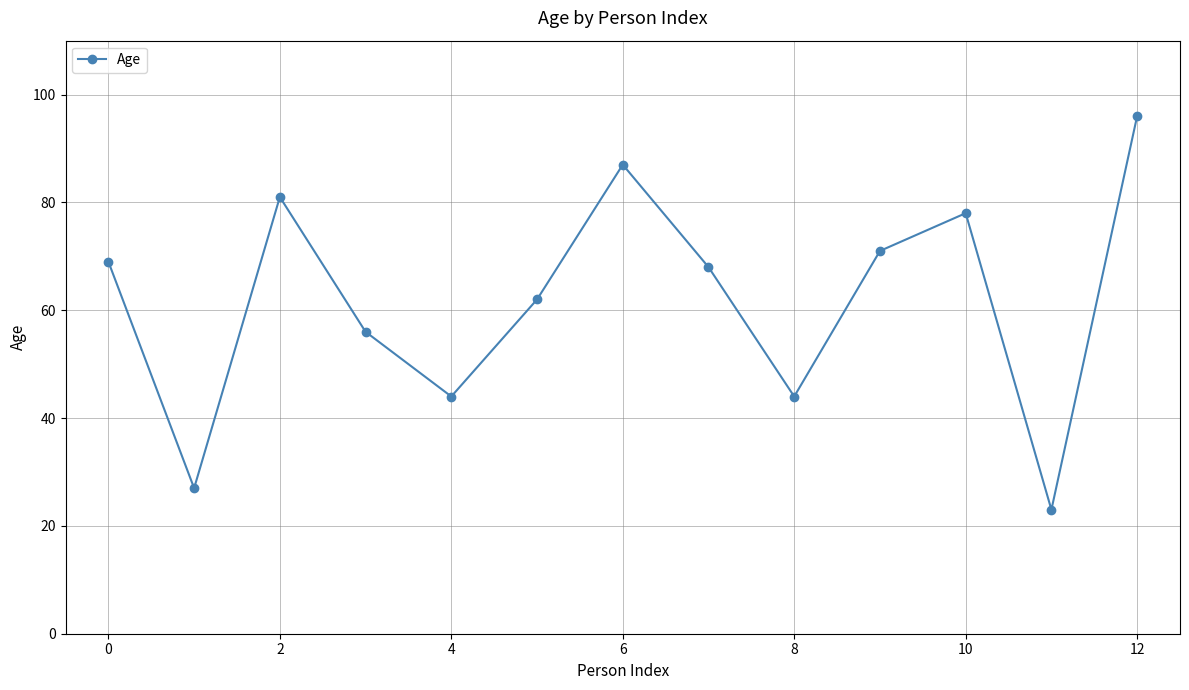

What is the value of the 3rd point from the left?

81